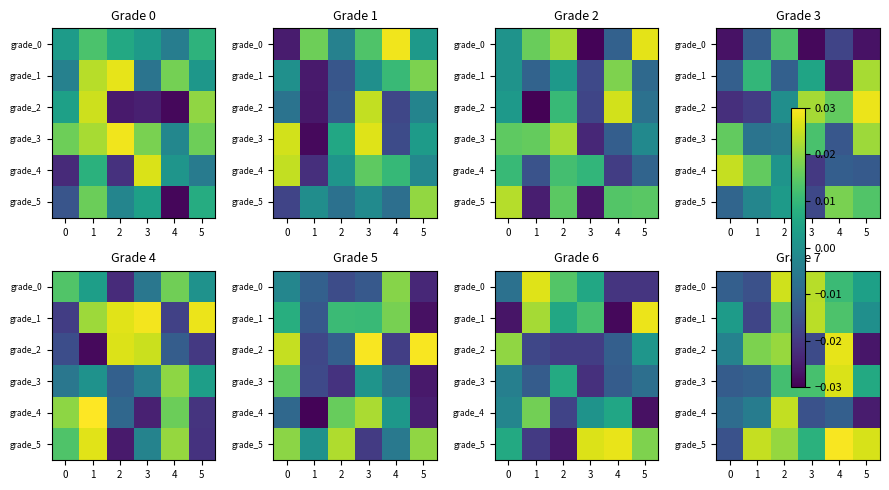

Rank the series by their maximum value, from lowest to highest.

grade_1, grade_4, grade_0, grade_3, grade_2, grade_5